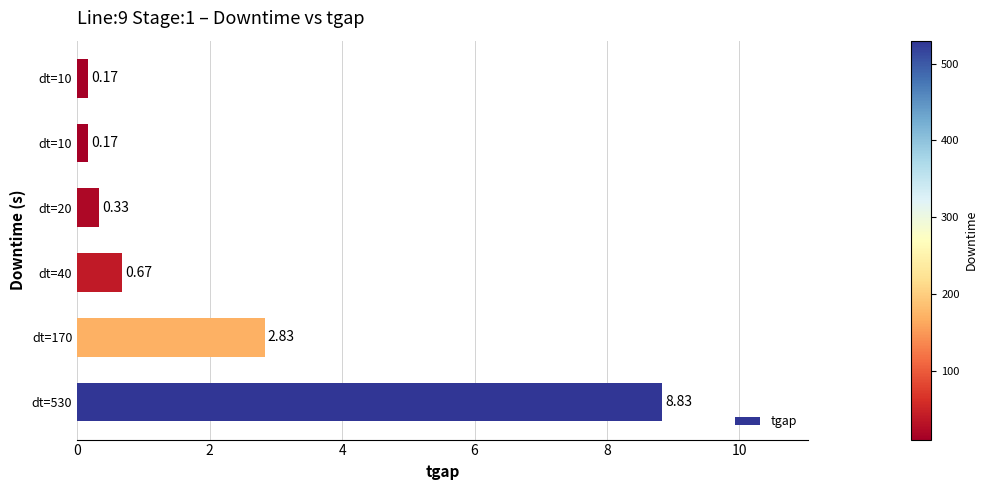

How many categories are shown in the chart?

6